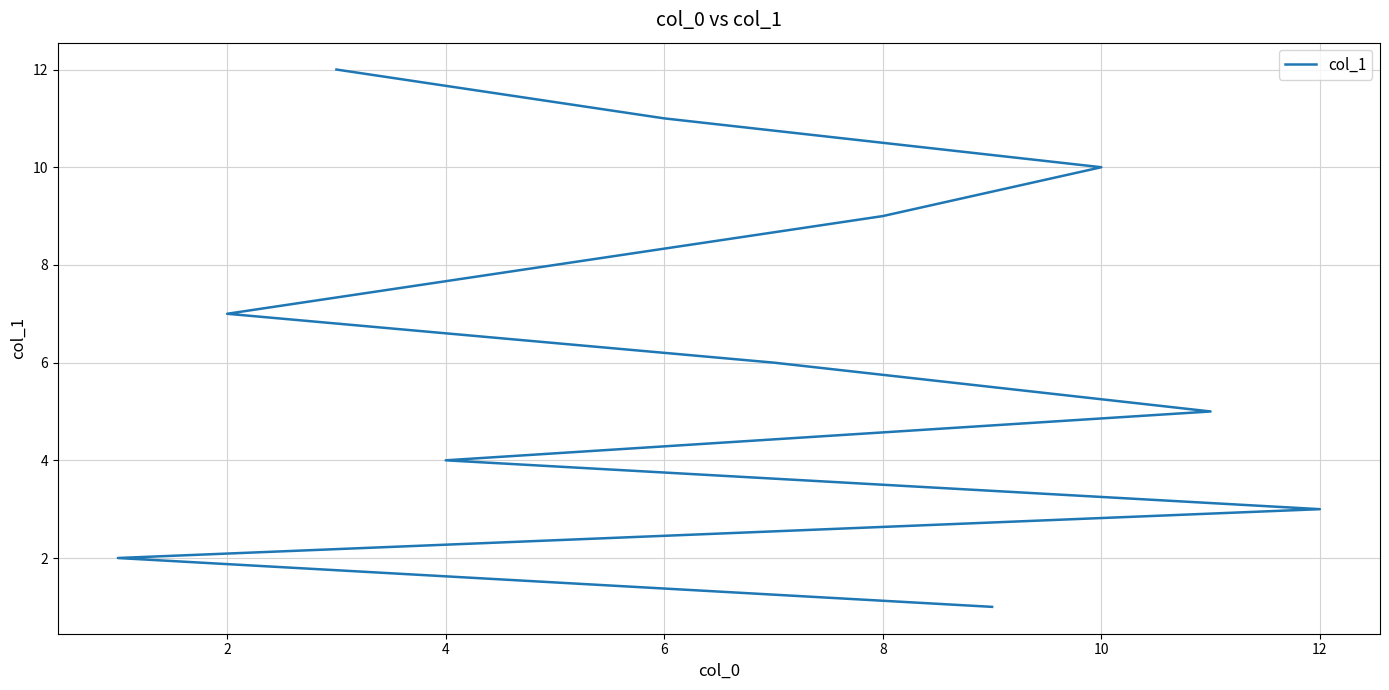

True or false: there are more than 2 points higher than both neighbors.

False